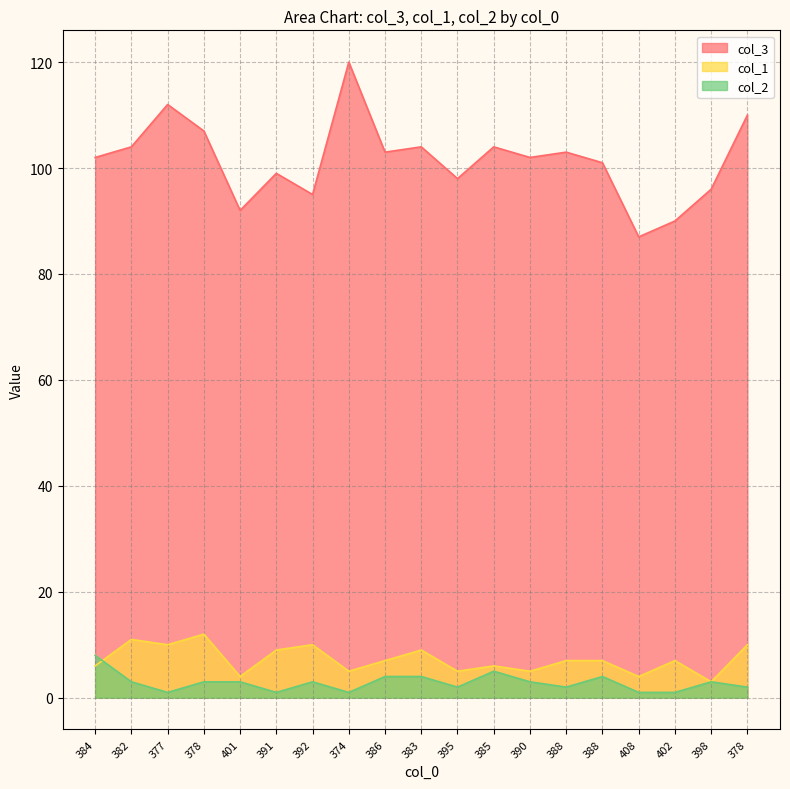

True or false: col_3 and col_1 intersect in this chart.

False